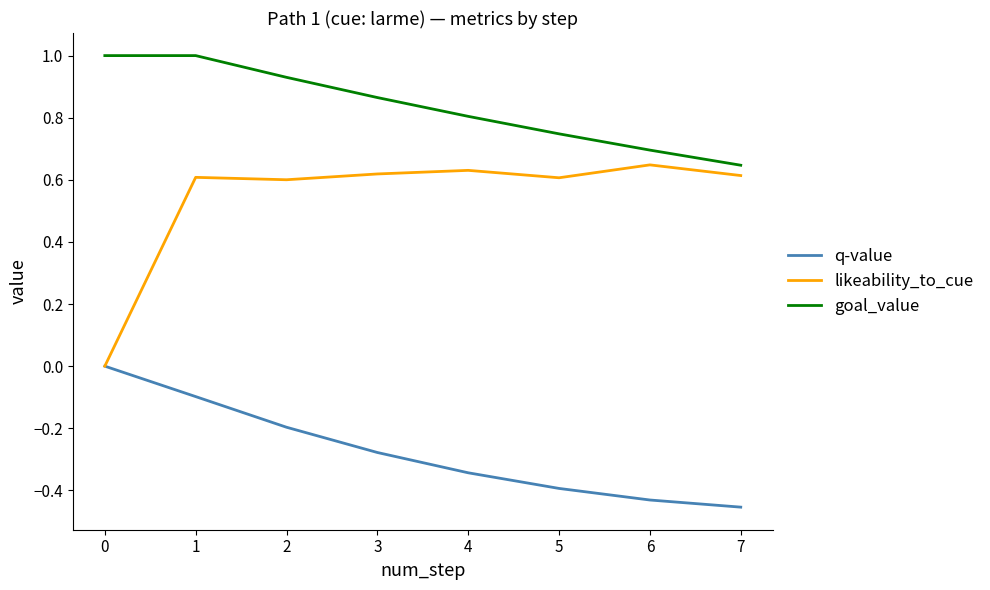

At how many categories does at least one series exceed 0?

8